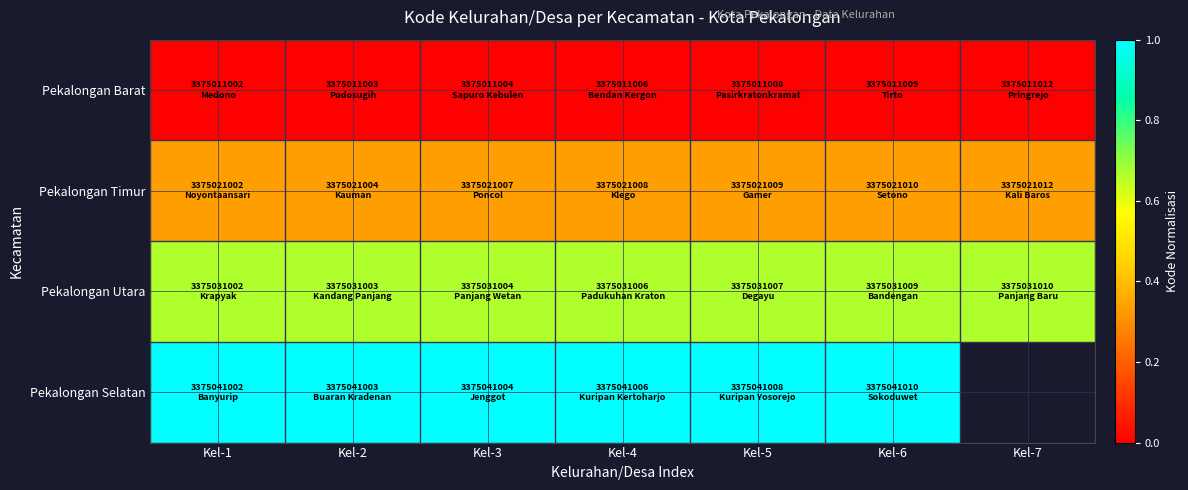

Which category has the highest value in the Pekalongan Selatan series?

Kel-6